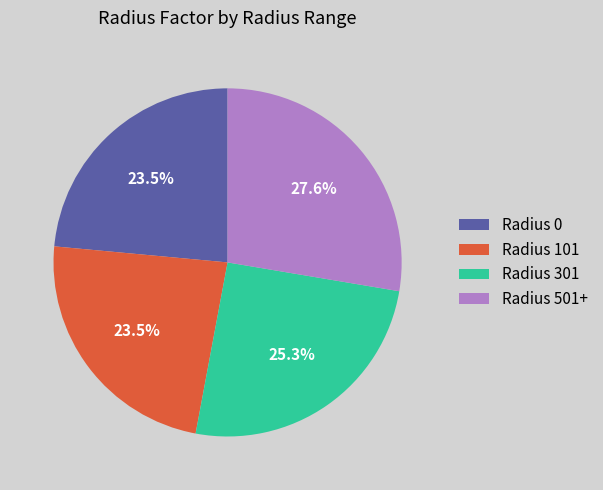

What is the ratio of the value at Radius 501+ to the value at Radius 0?

1.2